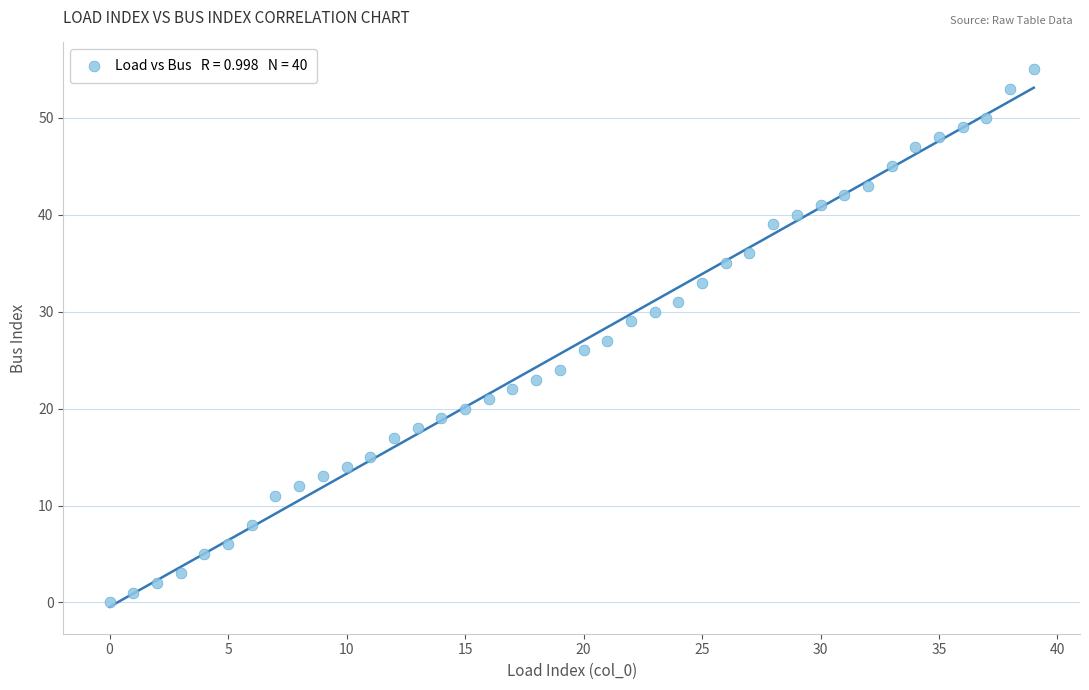

What is the range of Y values (max minus min)?

55